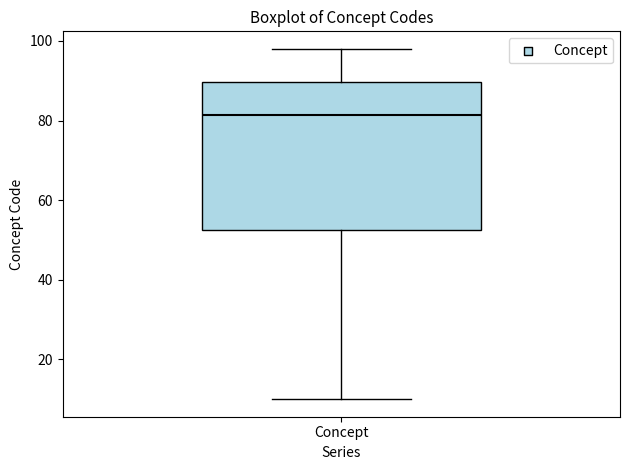

Transcribe this box plot: give where the median line is, the range the box spans, and where the two whiskers end, as read against the y-axis. The values are not printed on the chart, so give them approximately, as read against the axis.

median 82, box 52 to 90, whiskers 10 to 98